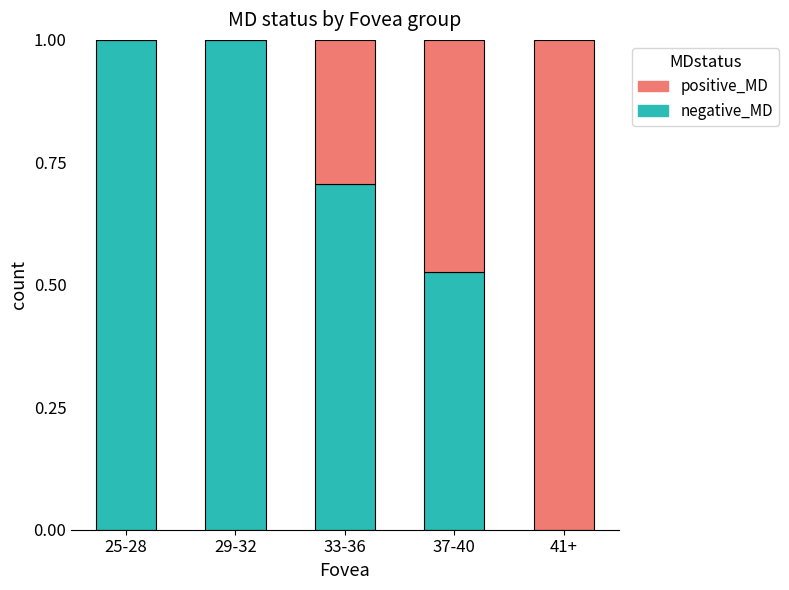

The value of negative_MD at 41+ is 0.0. True or false?

True